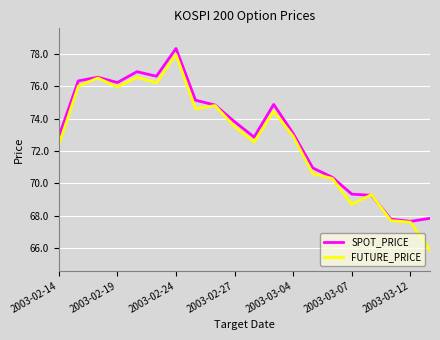

Which series has the widest spread of values?

FUTURE_PRICE